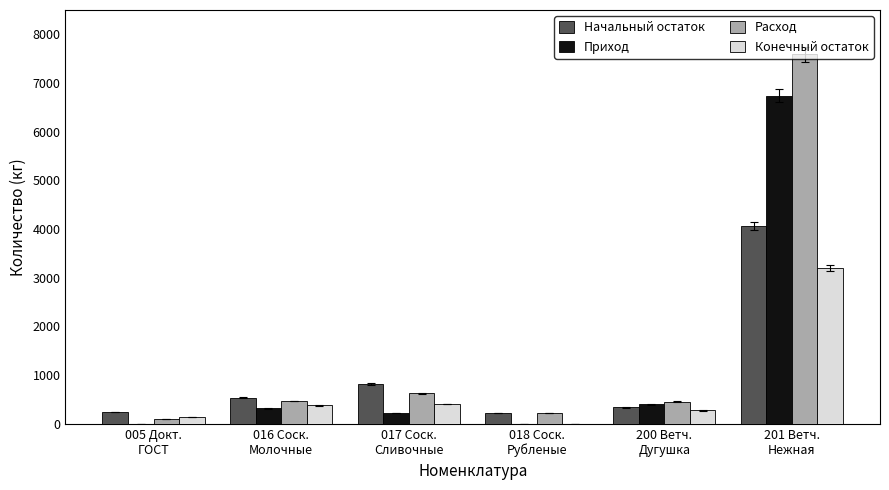

Where does the Приход series first go above 313?

016 Соск.
Молочные